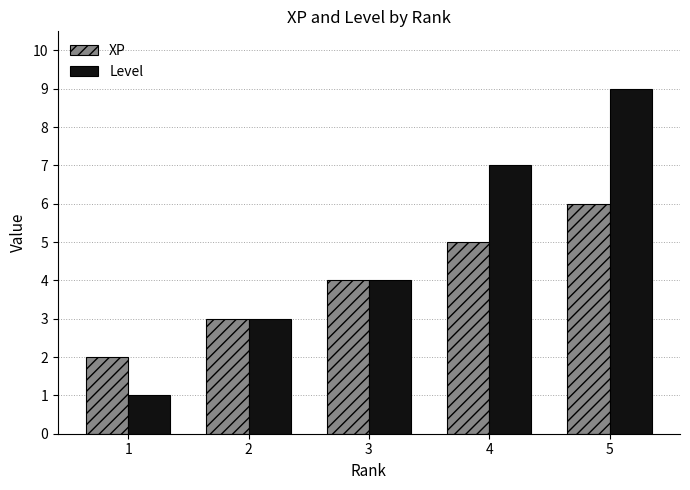

Is the value of XP at 3 greater than the value of Level at 1?

Yes